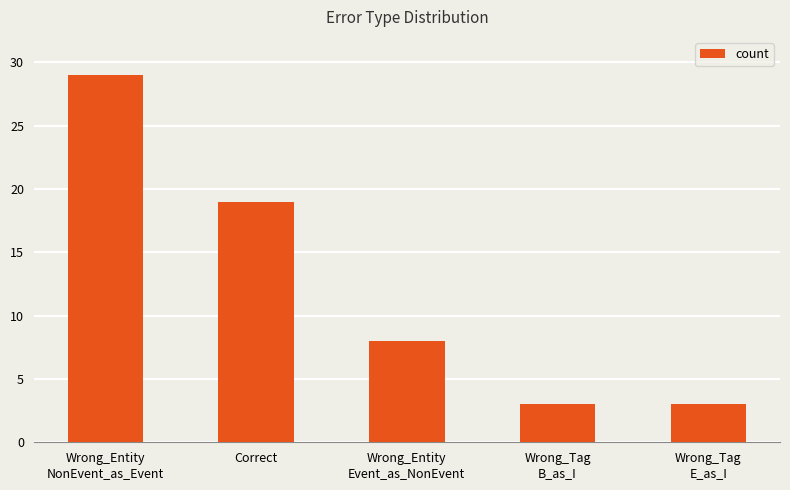

How many values are between 3 and 19?

4